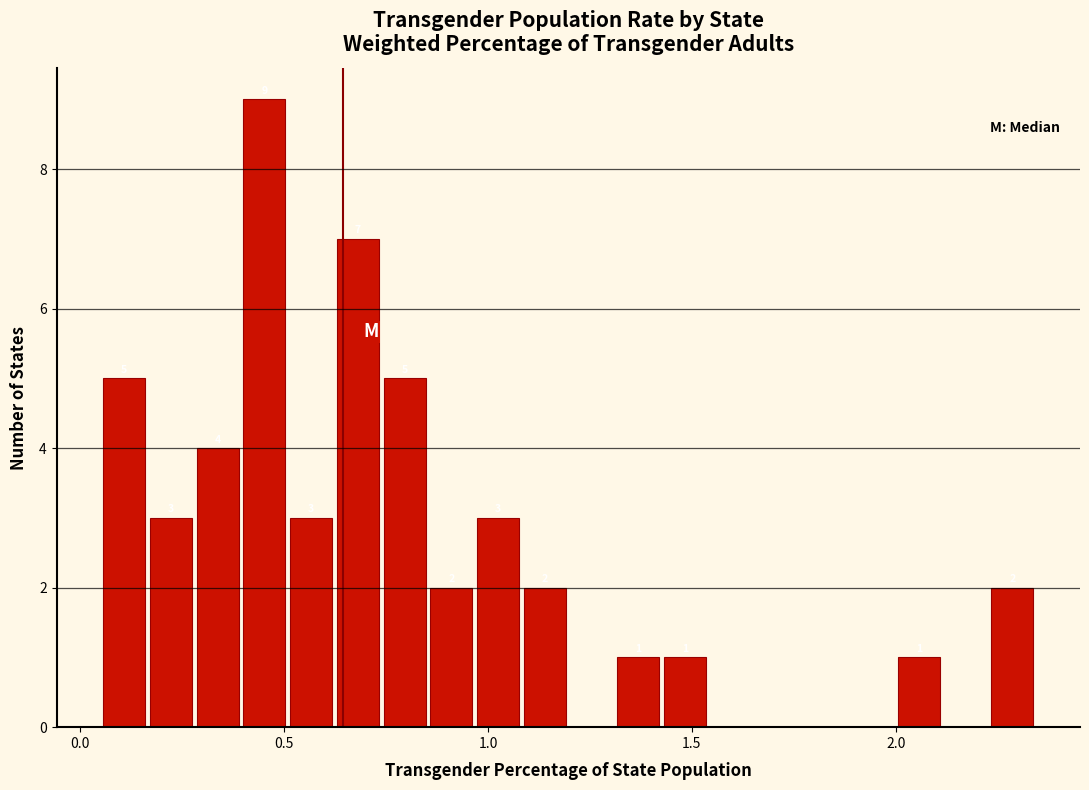

Around what value on the x-axis is the tallest bar? Give the approximate position of its centre, as read against the axis.

0.45